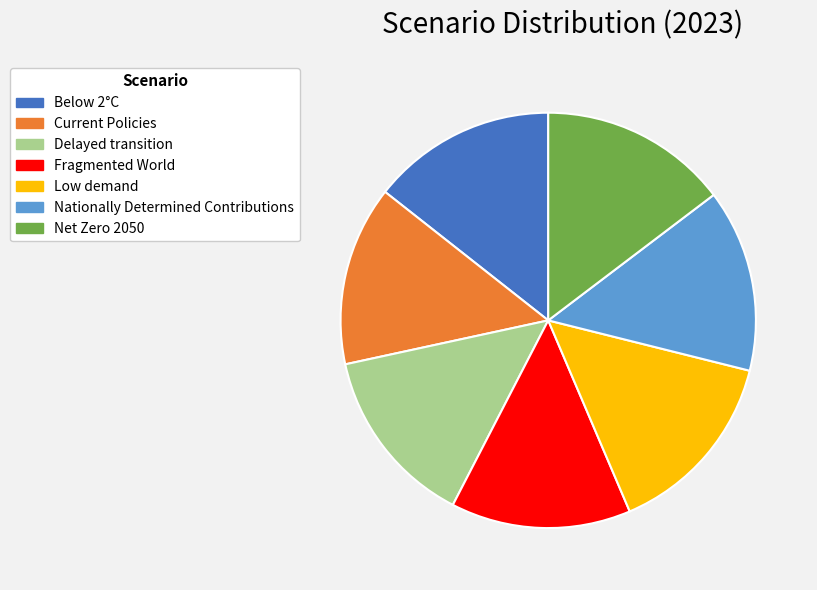

How many segments does this pie chart have?

7